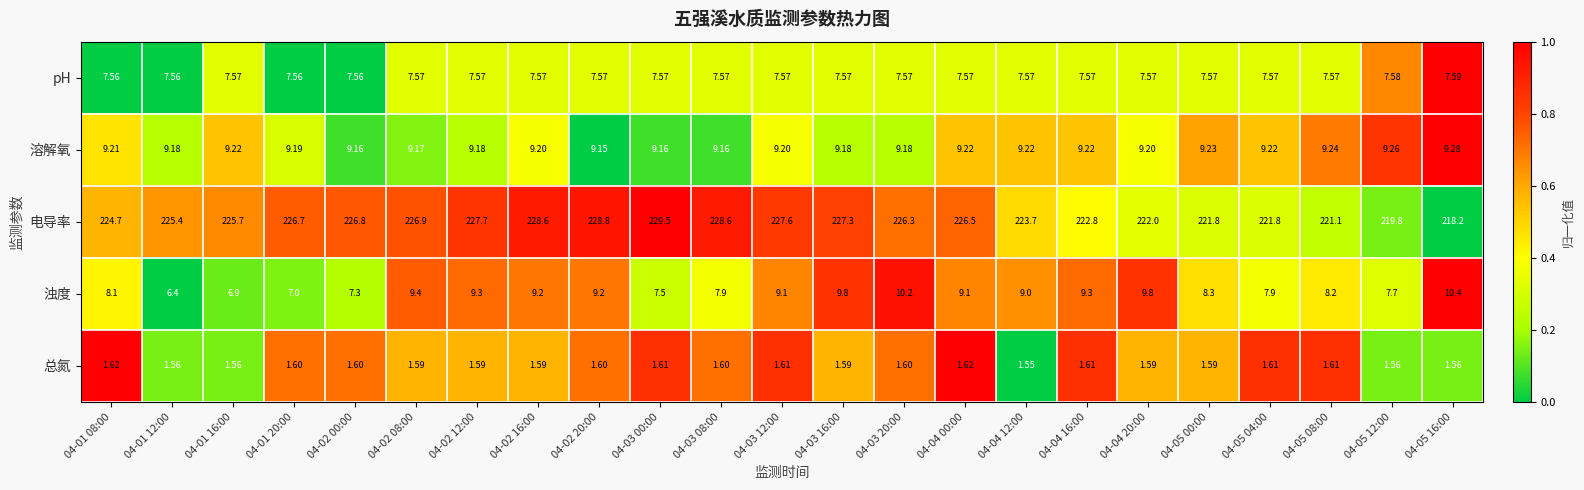

Which series has the widest spread of values?

电导率